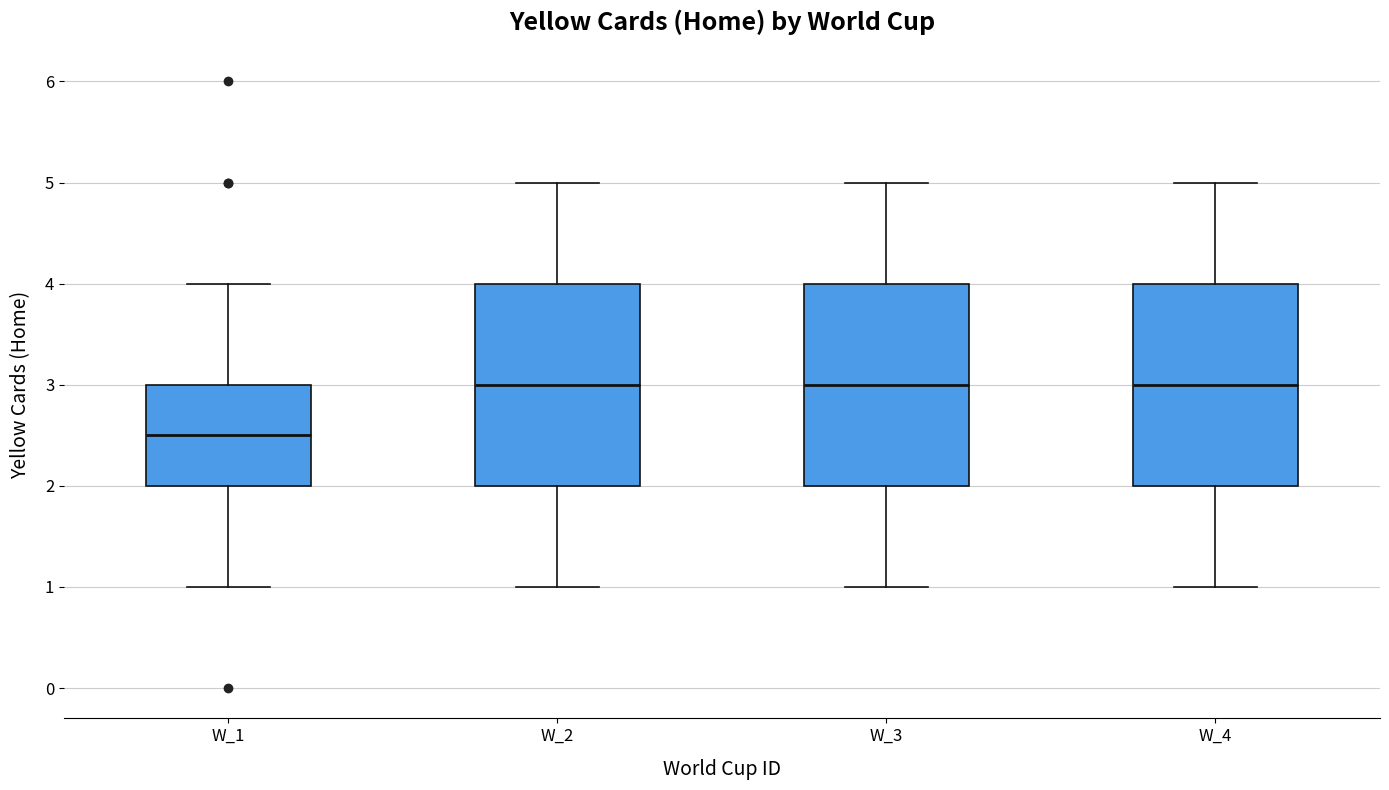

Reading left to right, transcribe this box plot: for each box, give where its median line is, the range the box spans, and where its two whiskers end, as read against the y-axis. The values are not printed on the chart, so give them approximately, as read against the axis.

W_1: median 2.5, box 2.0 to 3.0, whiskers 1.0 to 4.0
W_2: median 3.0, box 2.0 to 4.0, whiskers 1.0 to 5.0
W_3: median 3.0, box 2.0 to 4.0, whiskers 1.0 to 5.0
W_4: median 3.0, box 2.0 to 4.0, whiskers 1.0 to 5.0